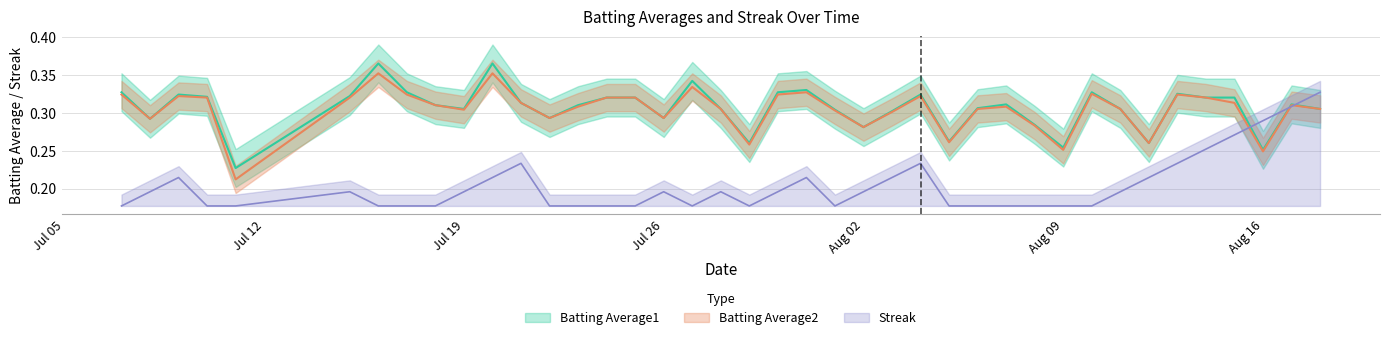

What is the difference between the maximum and minimum values in the Streak series?

0.1